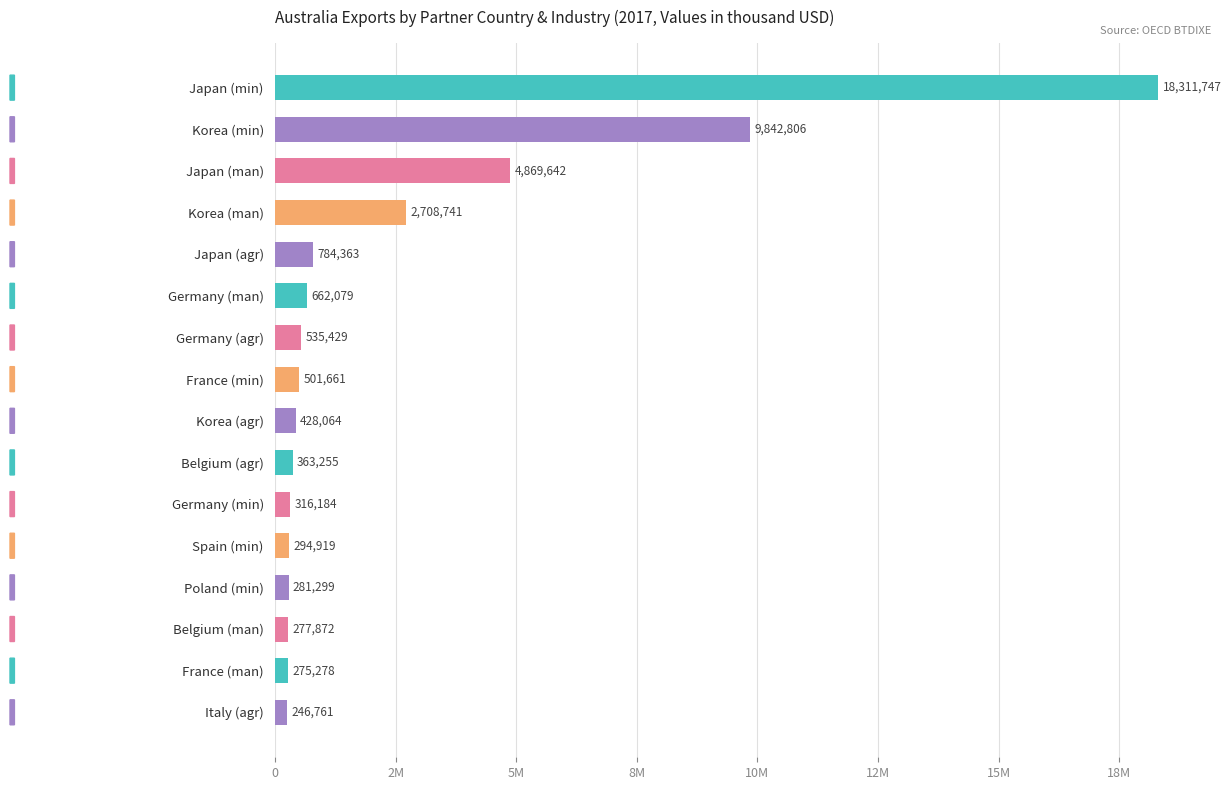

At which label is the value closest to 9279254?

Korea (min)